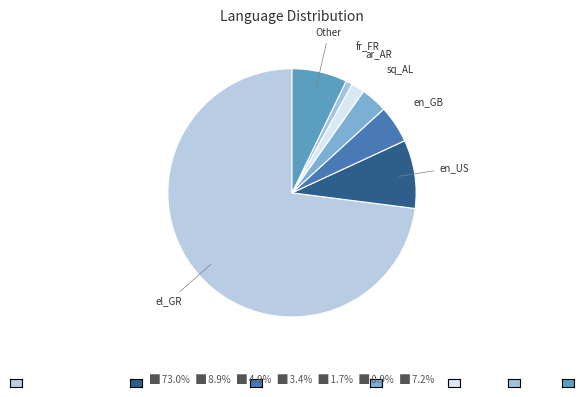

Which slice is the largest?

el_GR